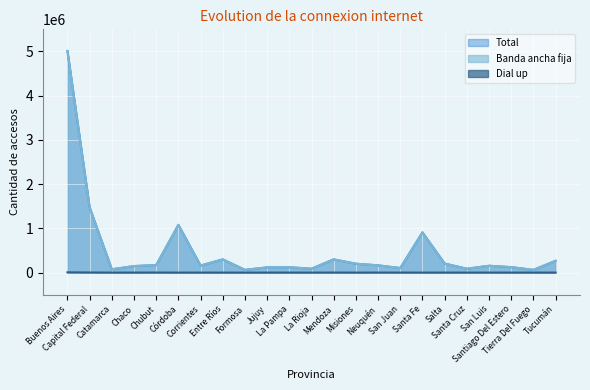

What is the highest value of the Total series?

5011620